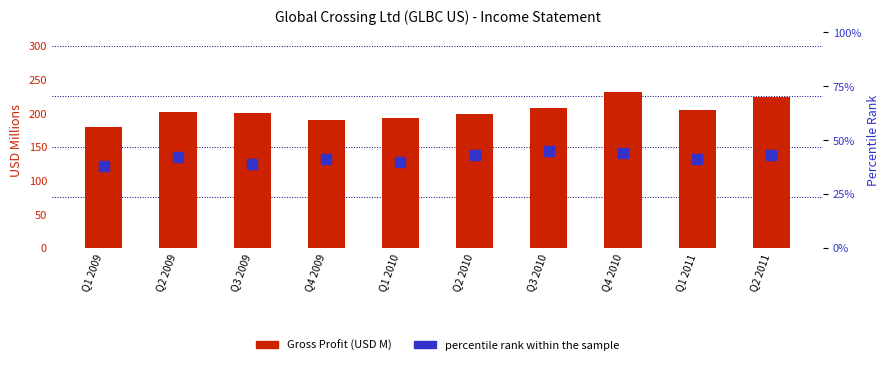

Is the value of Percentile rank within sample at Q4 2009 greater than the value of Gross Profit (USD M) at Q2 2011?

No